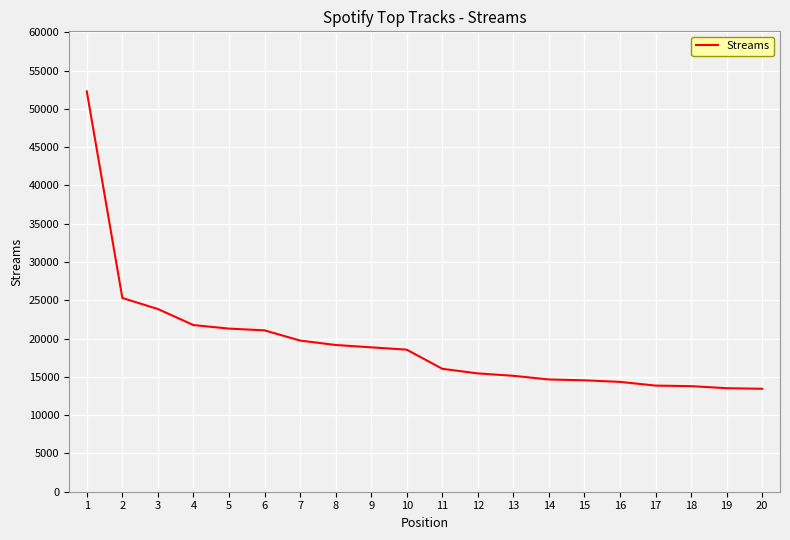

What is the sum of the values at 7 and 1?

72028